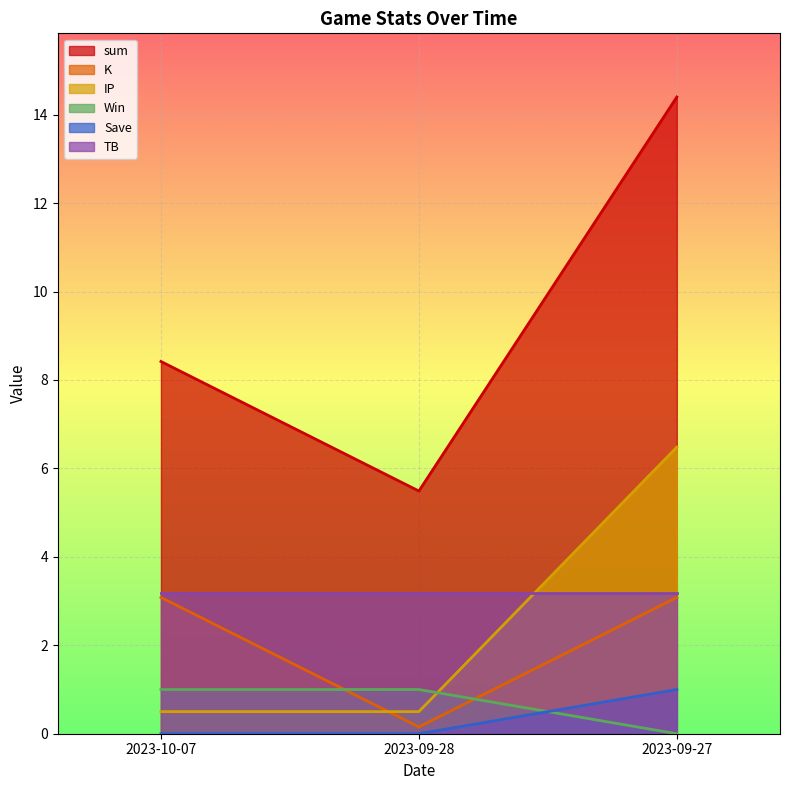

At which category is the sum across all series the highest?

2023-09-27